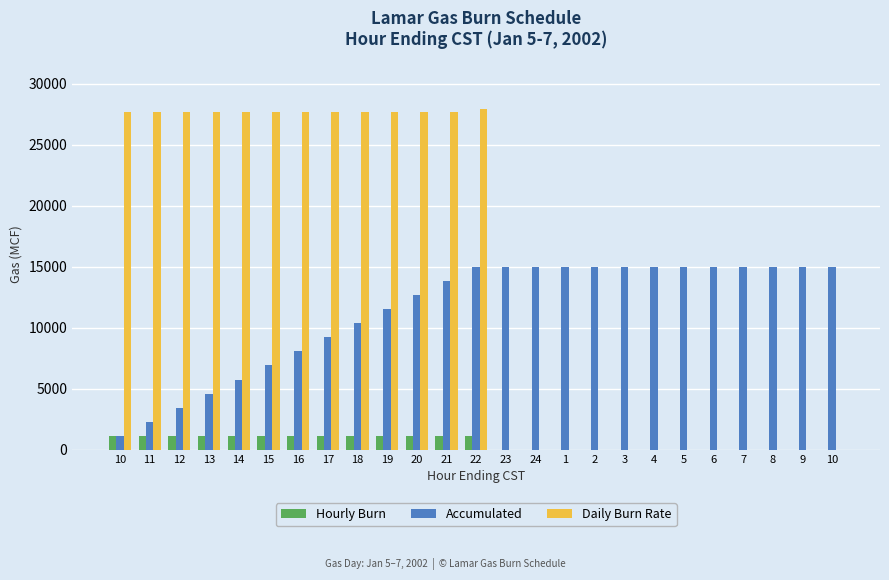

Which category has the lowest value across all series?

23